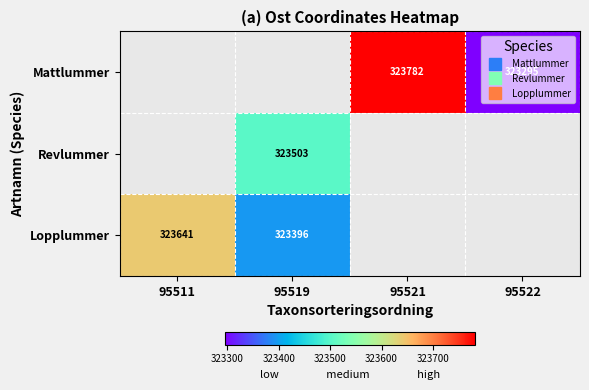

Read the Mattlummer value at 95522.

323294.9